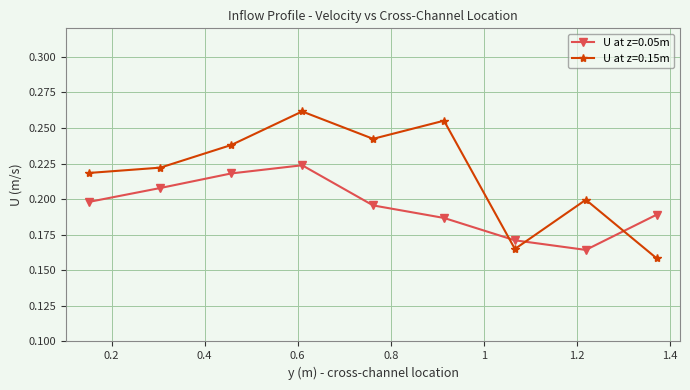

True or false: U at z=0.05m and U at z=0.15m intersect in this chart.

True